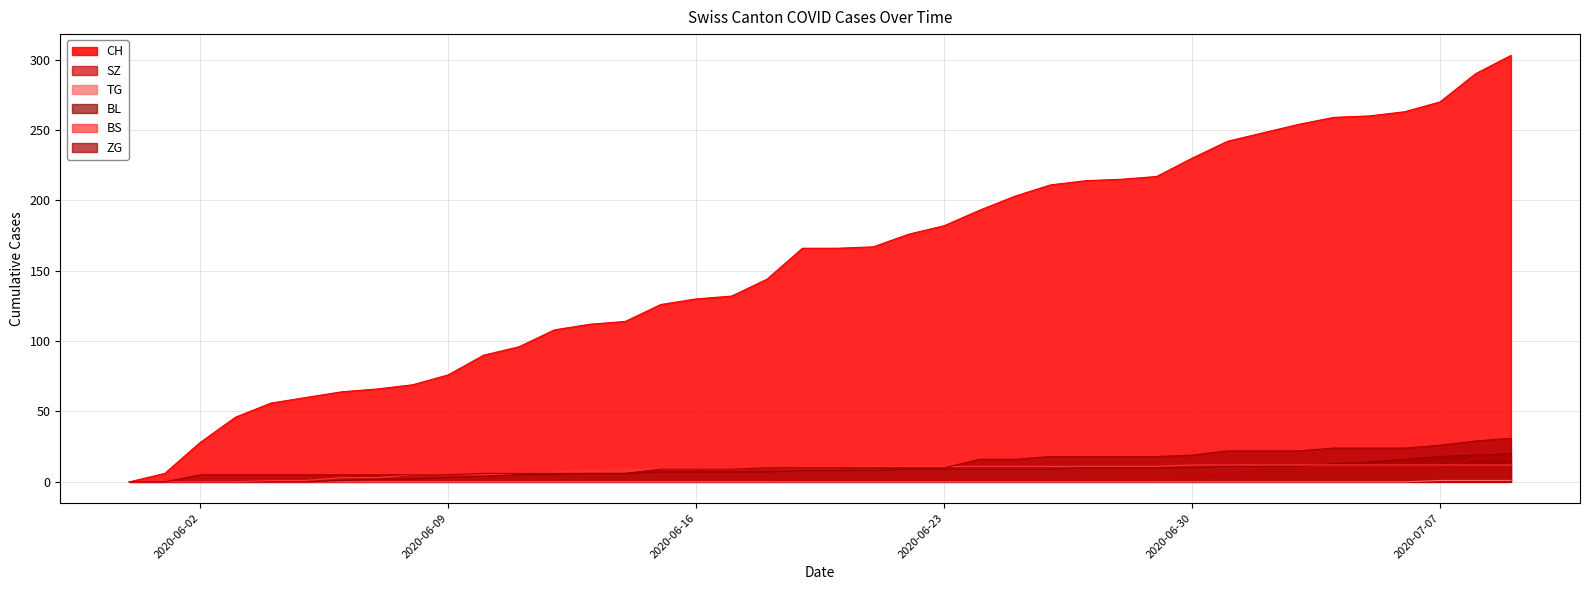

Does the chart display data point markers on the line(s)?

No